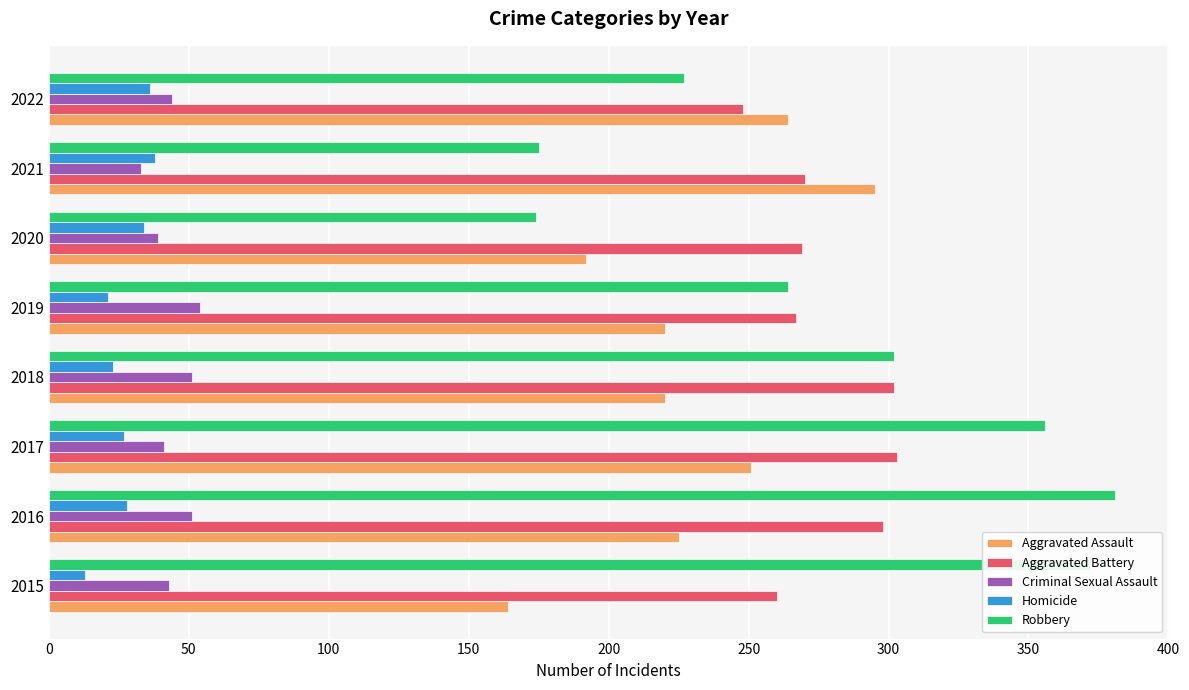

Count the number of data series in this chart.

5